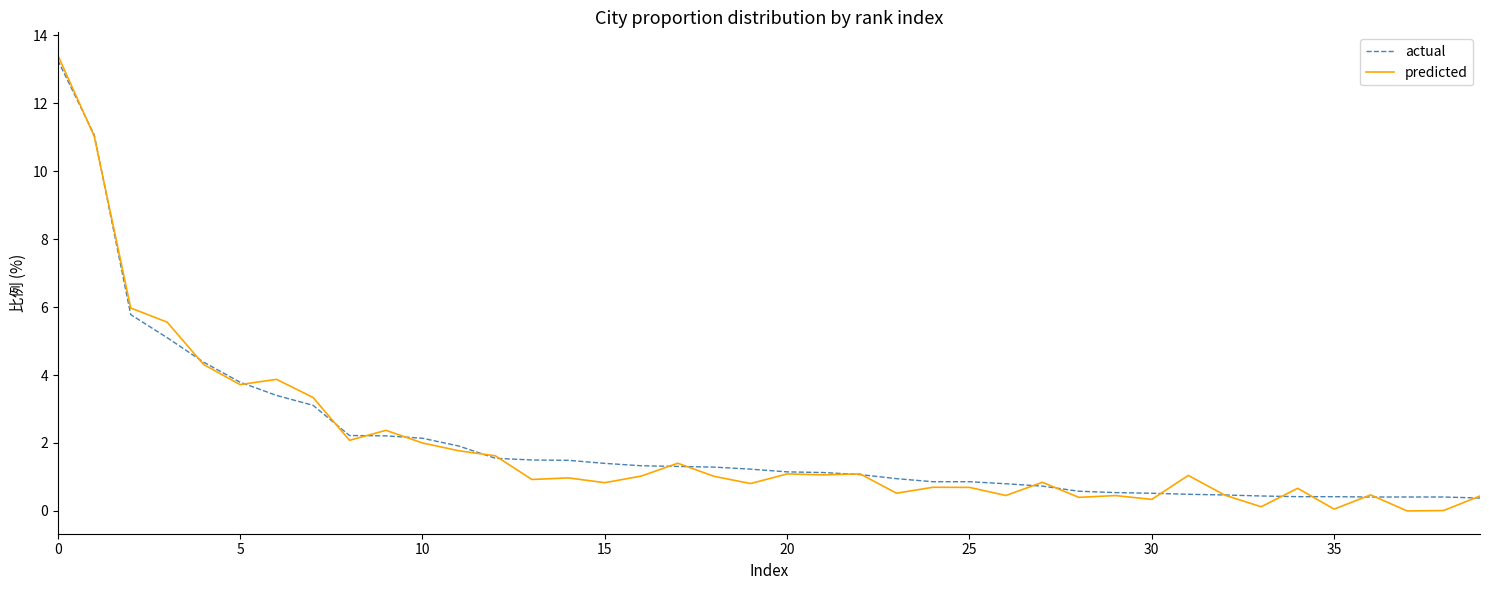

Which series has the largest range (max minus min)?

predicted